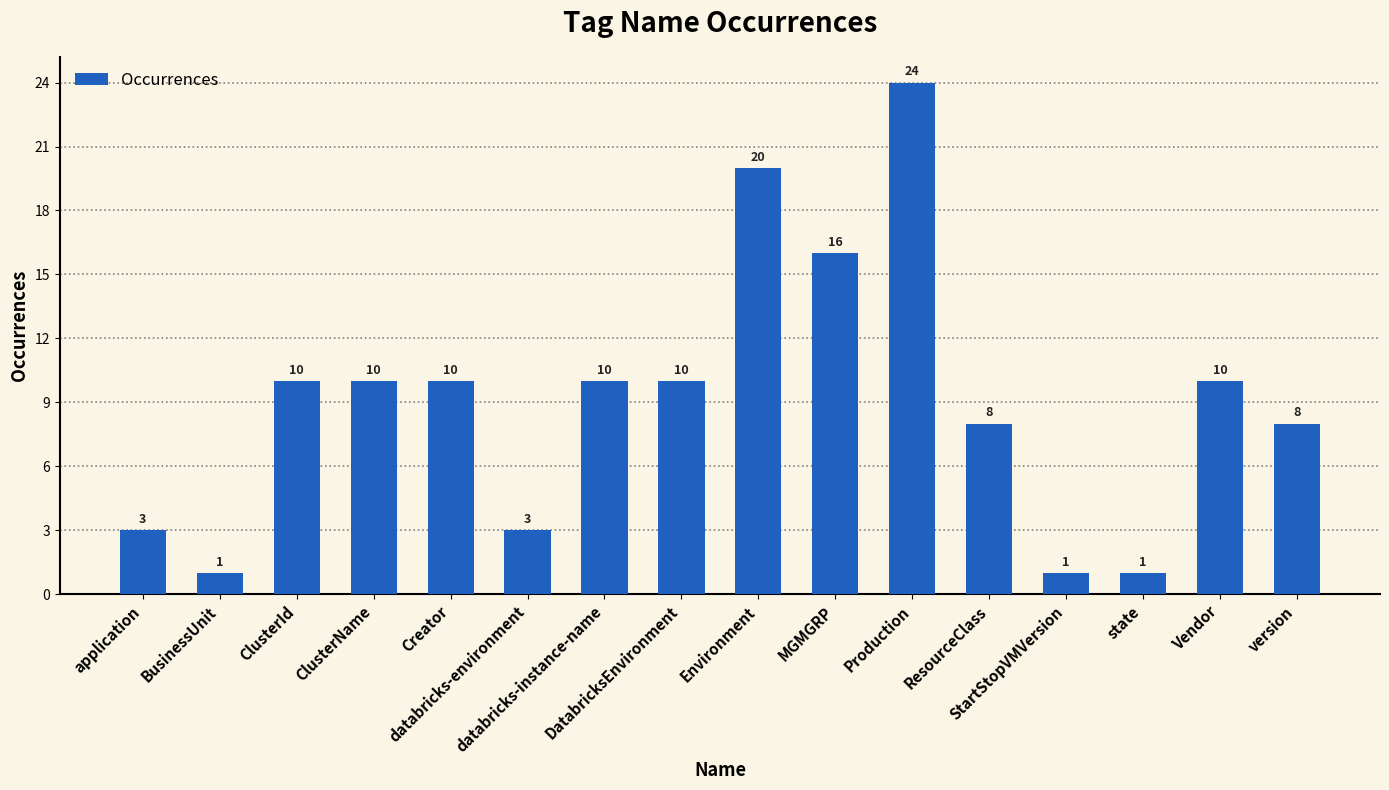

What position from the right is ClusterId?

14